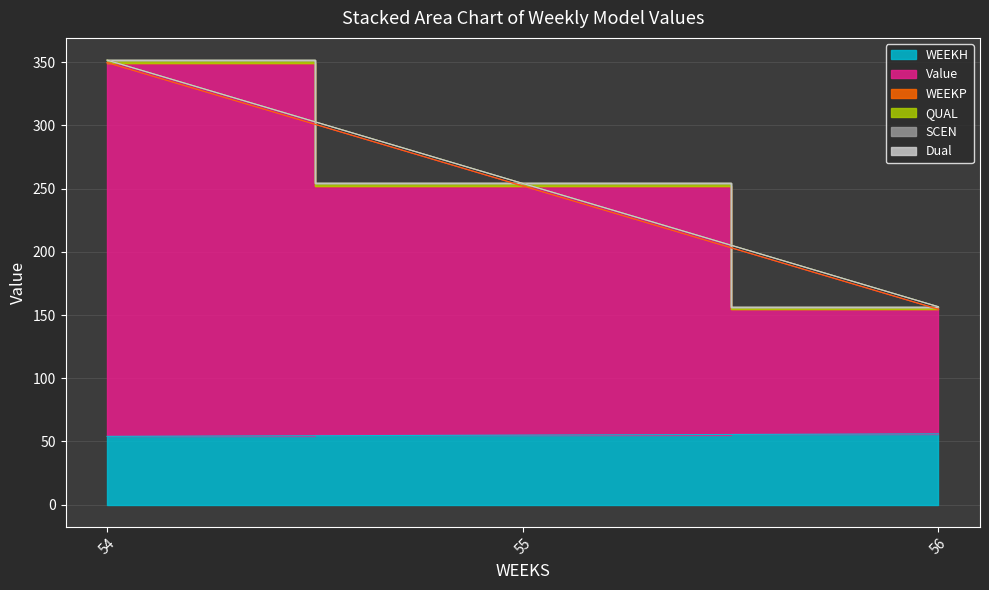

Reading right to left, transcribe all the data shown in this chart.

WEEKH: 56=56.0	55=55.0	54=54.0
Value: 56=98.6	55=197.1	54=295.7
WEEKP: 56=0.0	55=0.0	54=0.0
QUAL: 56=2.0	55=2.0	54=2.0
SCEN: 56=0.0	55=0.0	54=0.0
Dual: 56=0.0	55=0.0	54=0.0